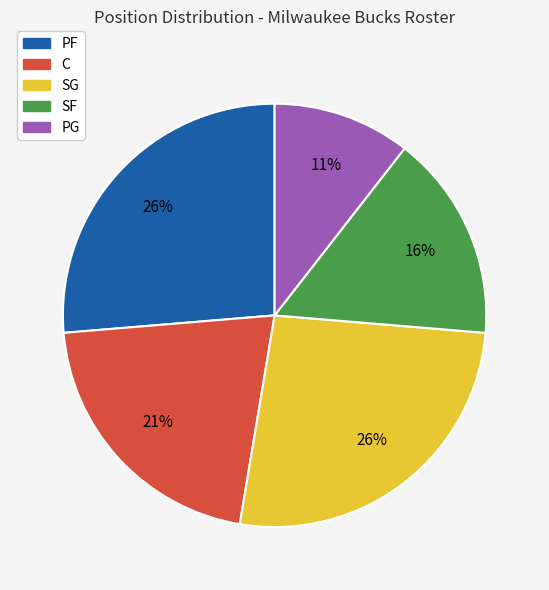

To the nearest percent, what is the average slice percentage?

20%